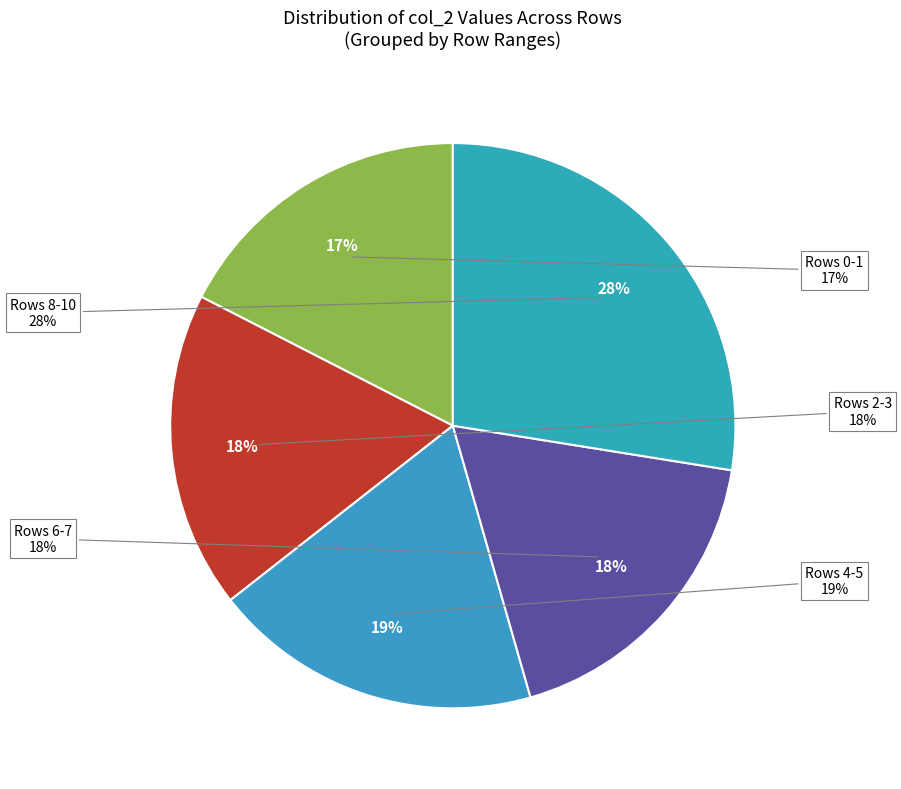

What is the change in value from Row 1 to Row 8?

+742291